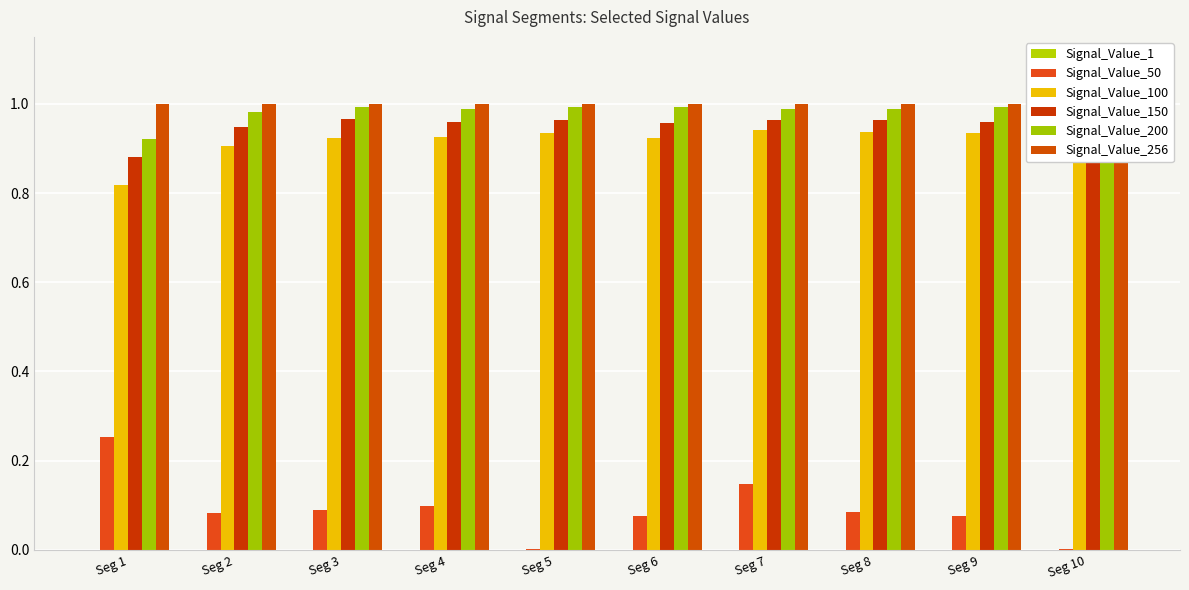

Is the value of Signal_Value_1 at Seg 6 greater than the value of Signal_Value_256 at Seg 3?

No